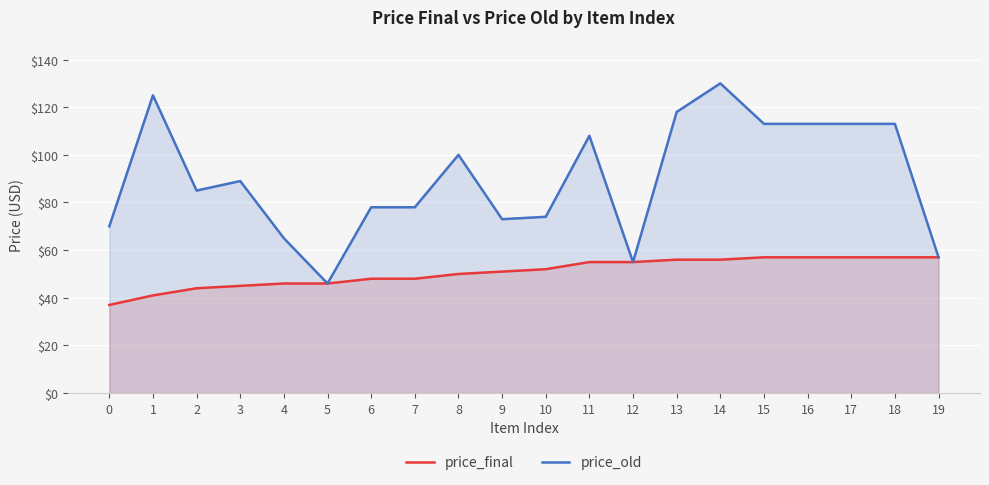

What is the sum of all price_final values?

1015